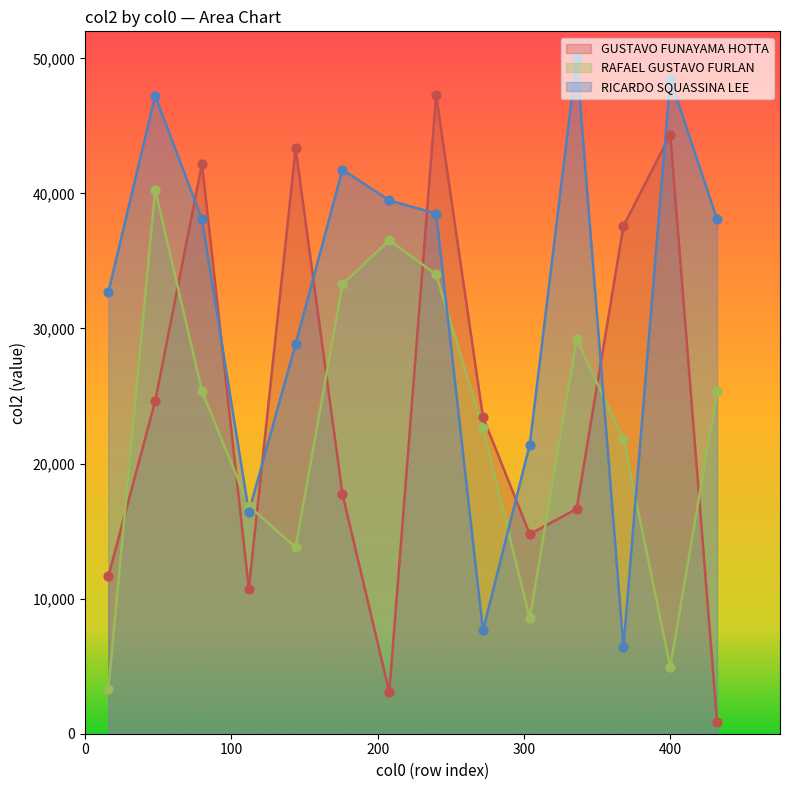

Which series has the largest total across all categories?

RICARDO SQUASSINA LEE